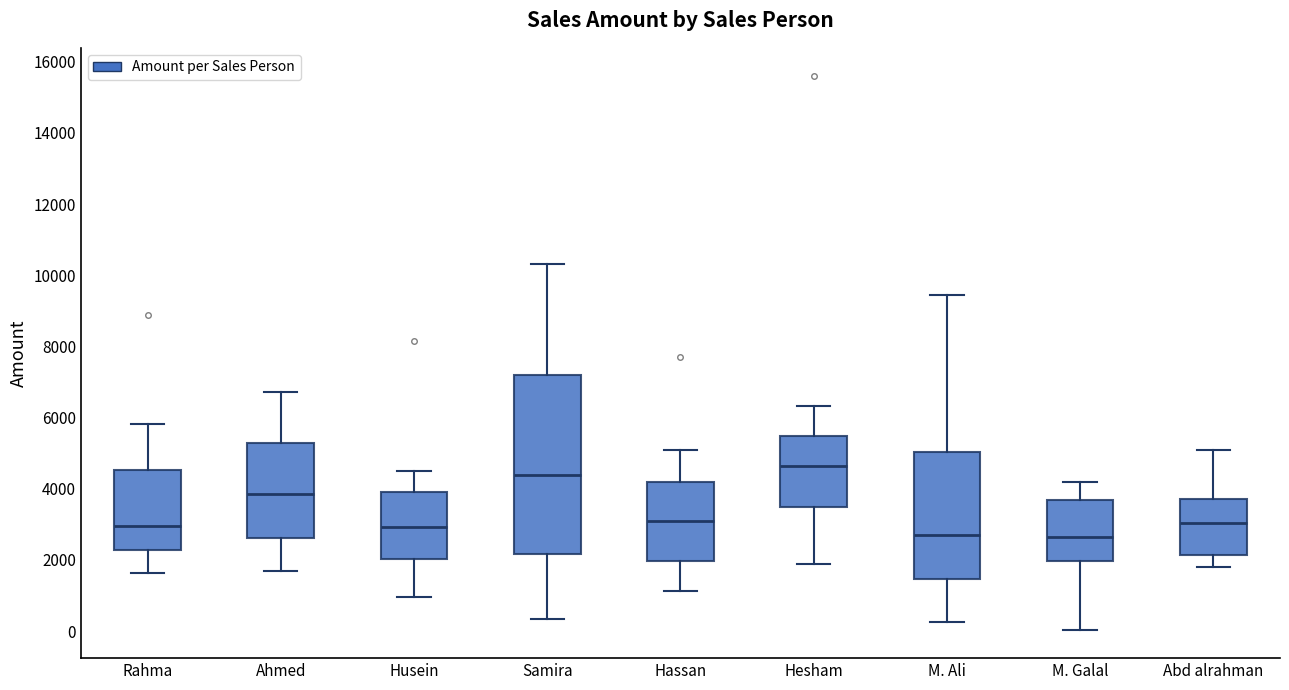

Reading left to right, read every box against the y-axis: the position of its median line, the range the box covers, and the ends of its whiskers. The values are not printed on the chart, so give them approximately, as read against the axis.

Rahma: median 3000, box 2200 to 4600, whiskers 1600 to 5800
Ahmed: median 3800, box 2600 to 5200, whiskers 1800 to 6800
Husein: median 3000, box 2000 to 4000, whiskers 1000 to 4600
Samira: median 4400, box 2200 to 7200, whiskers 400 to 10400
Hassan: median 3200, box 2000 to 4200, whiskers 1200 to 5200
Hesham: median 4600, box 3400 to 5400, whiskers 2000 to 6400
M. Ali: median 2800, box 1400 to 5000, whiskers 200 to 9400
M. Galal: median 2600, box 2000 to 3600, whiskers 0 to 4200
Abd alrahman: median 3000, box 2200 to 3800, whiskers 1800 to 5200